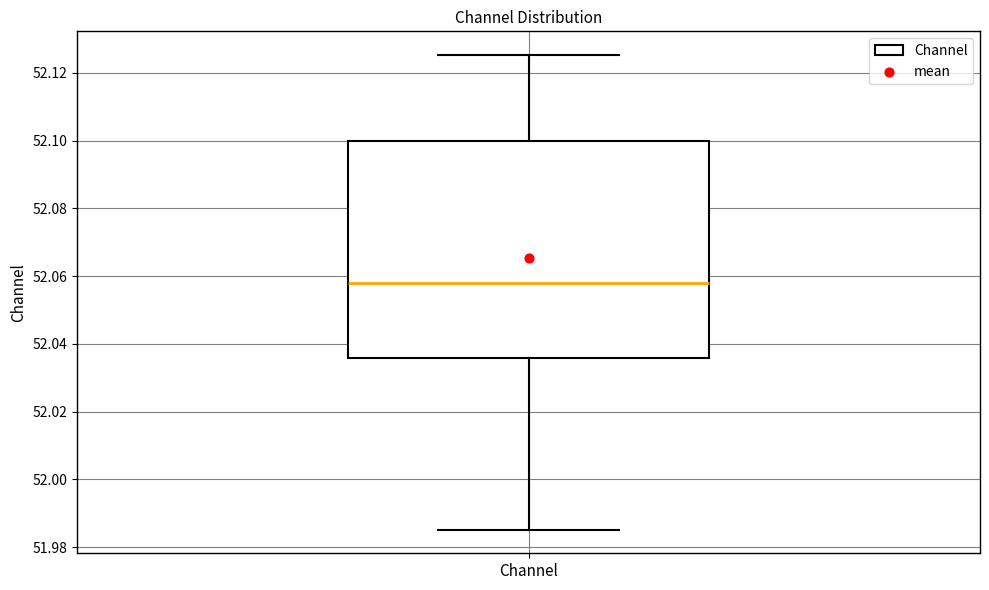

Transcribe this box plot: give where the median line is, the range the box spans, and where the two whiskers end, as read against the y-axis. The values are not printed on the chart, so give them approximately, as read against the axis.

median 52.058, box 52.036 to 52.100, whiskers 51.986 to 52.126